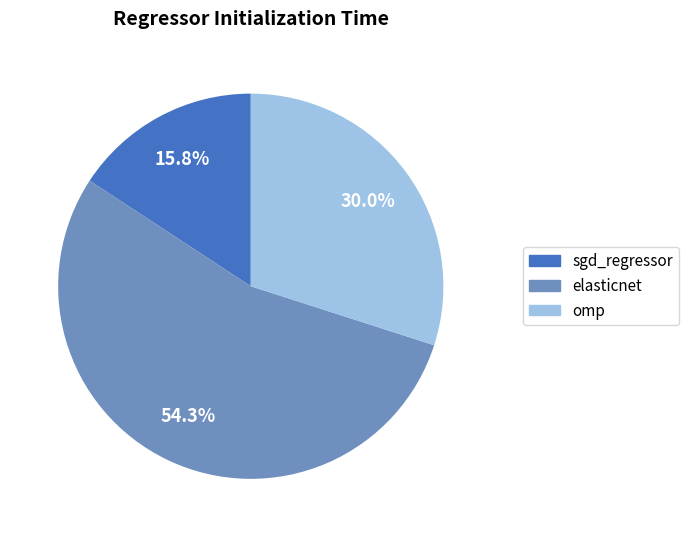

Between sgd_regressor and omp, which is larger?

omp